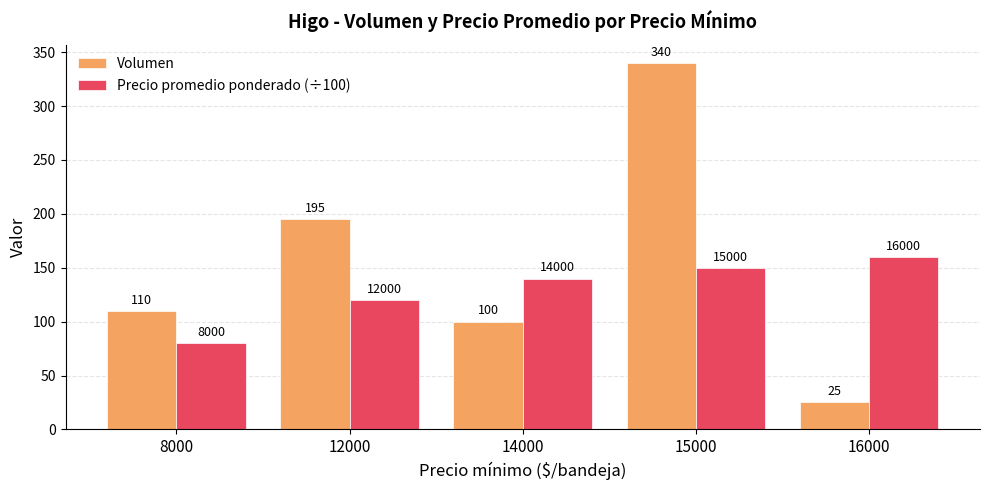

What is the difference between the highest and lowest values at 15000?

190